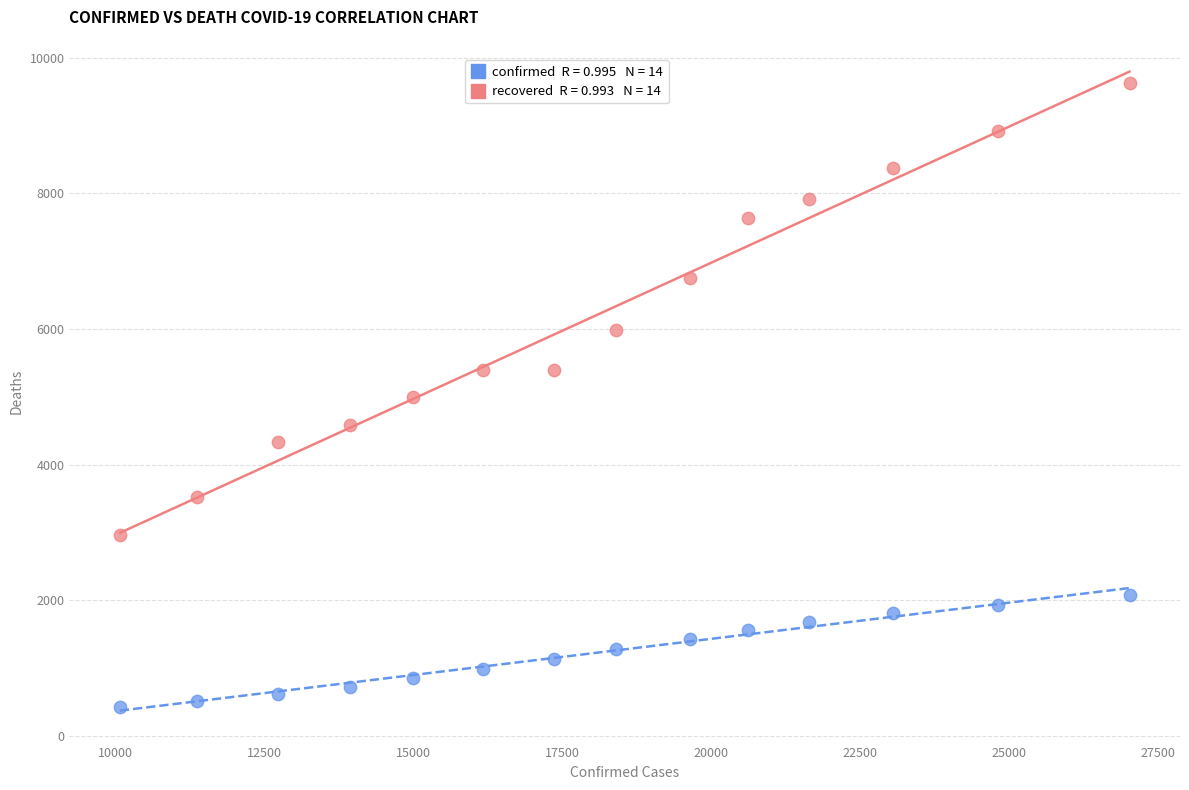

Across all data points, what is the range of Y values (max minus min)?

9196